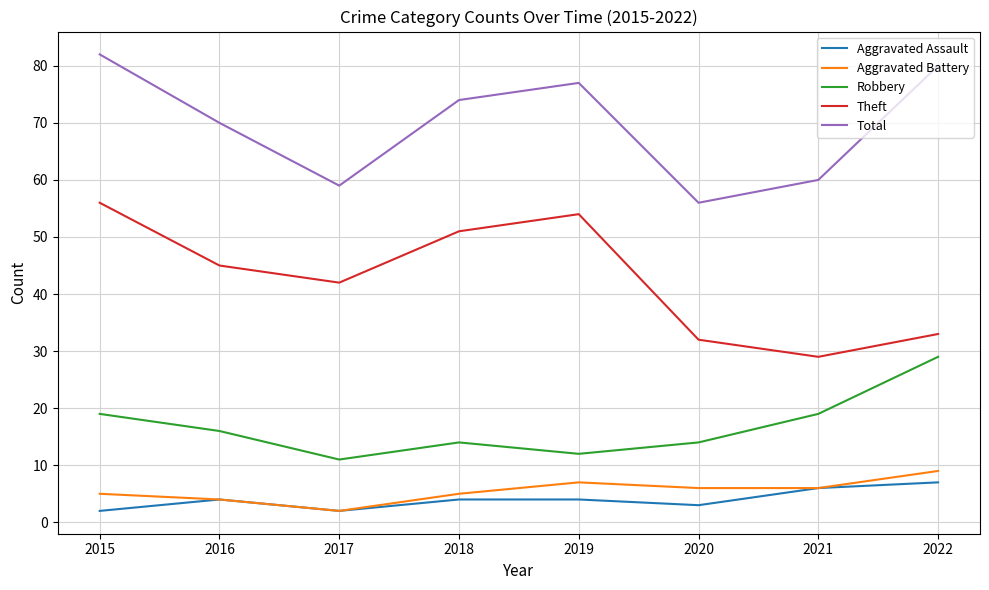

True or false: Robbery and Theft intersect in this chart.

False